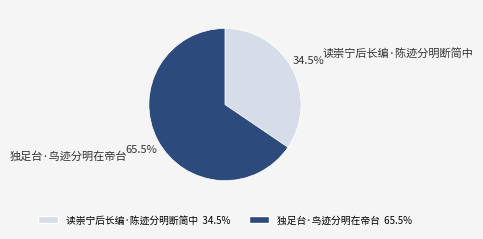

Combined, do 独足台·鸟迹分明在帝台 and 读崇宁后长编·陈迹分明断简中 account for over 50%?

Yes